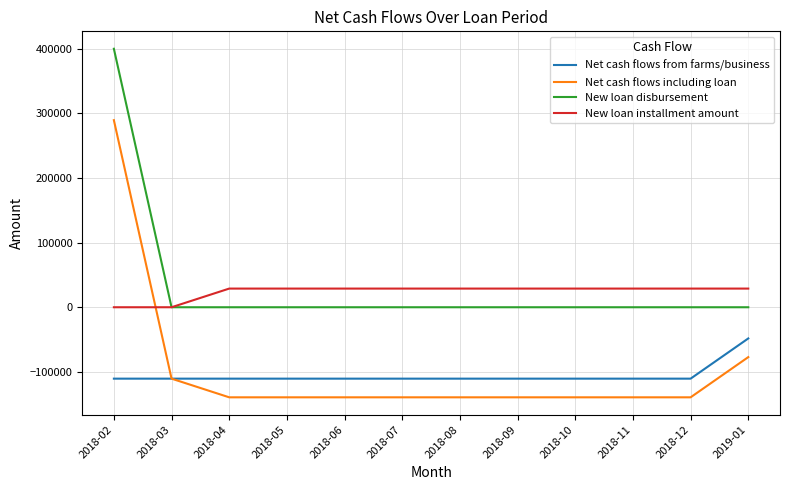

Which series has the largest total across all categories?

New loan disbursement